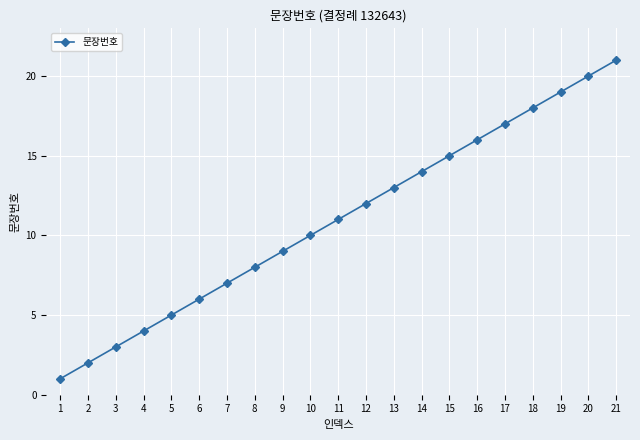

Approximately how many times larger is the value at 2 compared to 5?

0.4